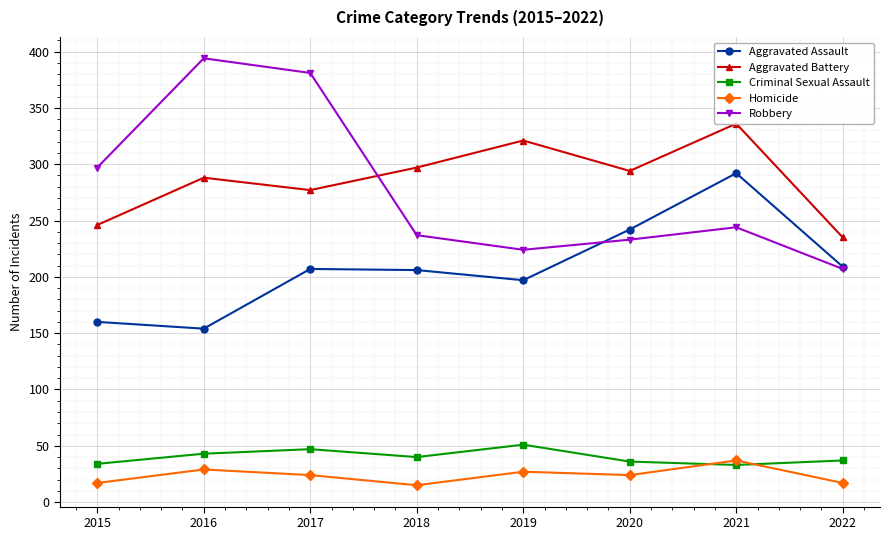

The Robbery series shows 265 at 2016. True or false?

False